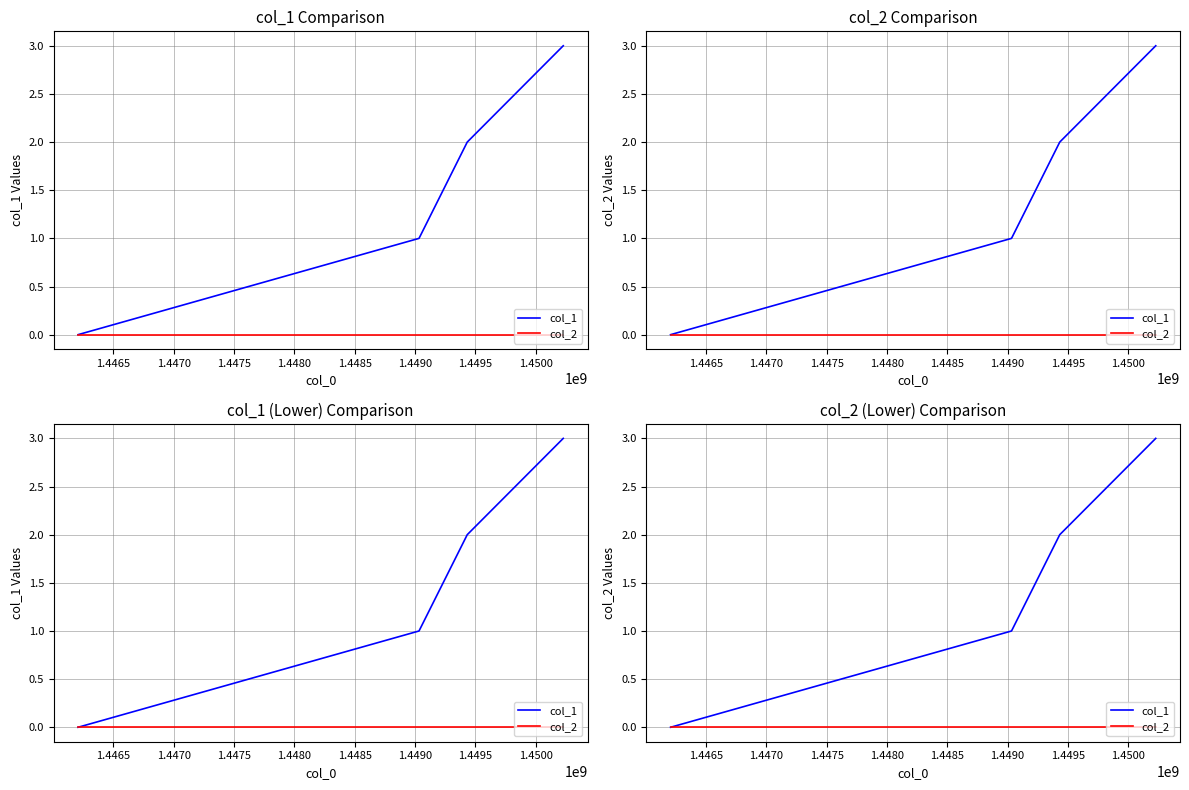

Rank the series by their maximum value, from lowest to highest.

col_2, col_1